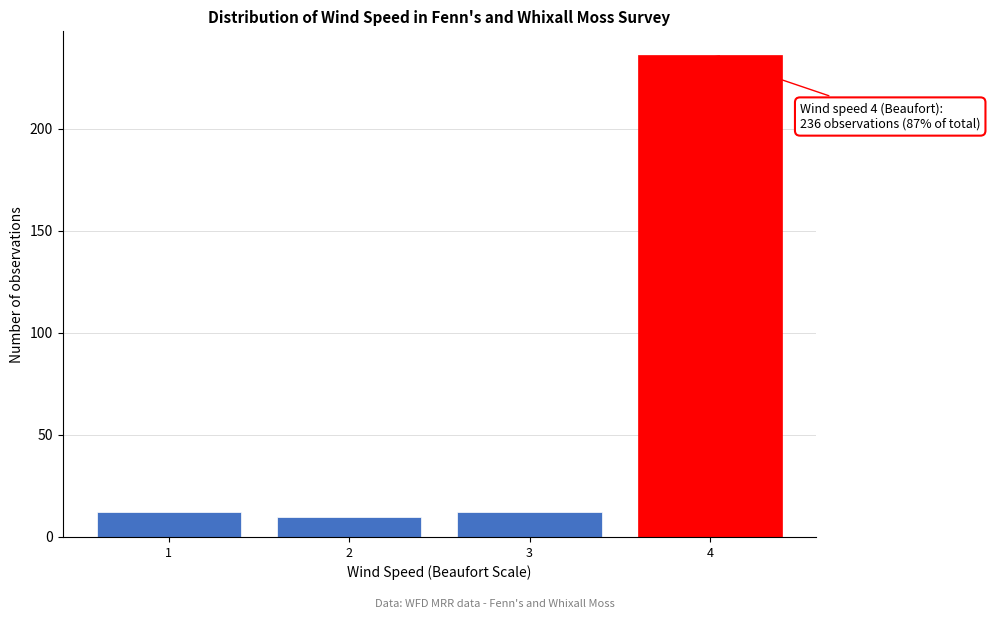

Reading left to right, transcribe all the data shown in this chart.

12	10	12	236